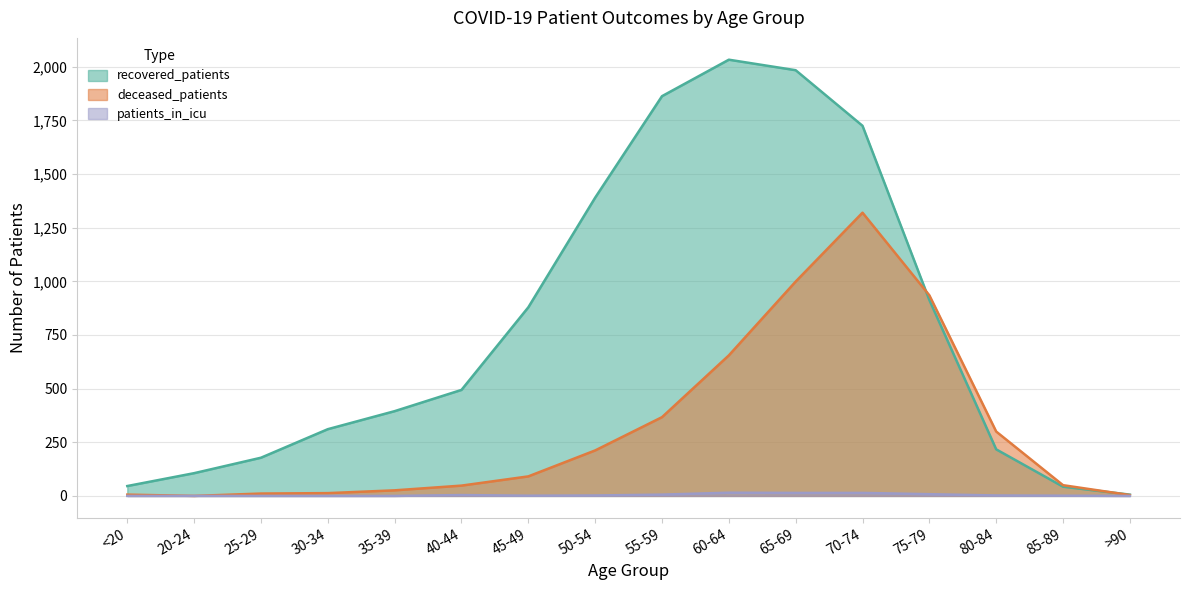

At which label does patients_in_icu reach its peak?

60-64